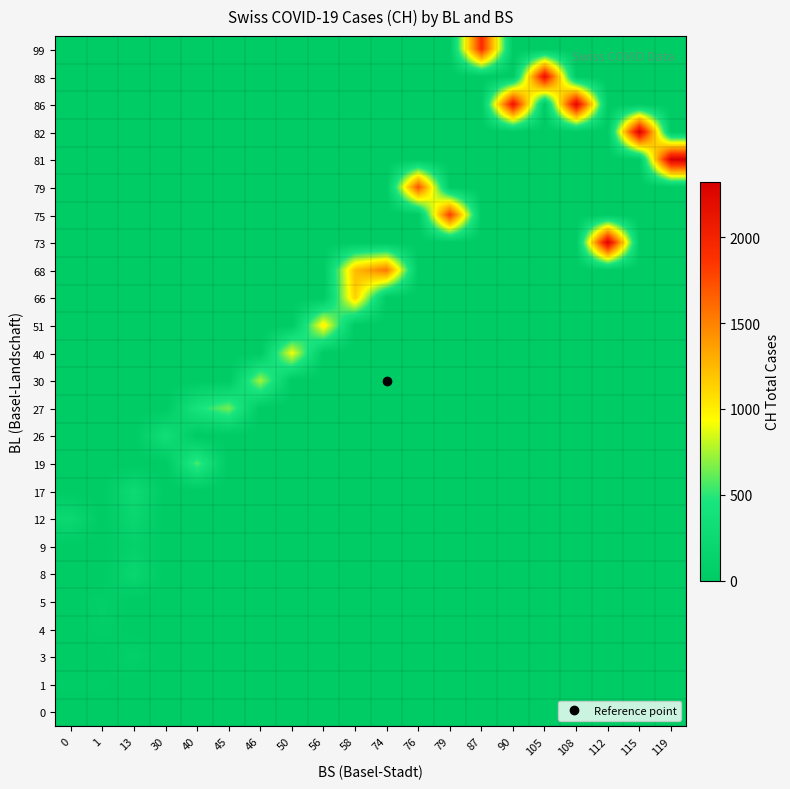

At which category is the sum across all series the highest?

58